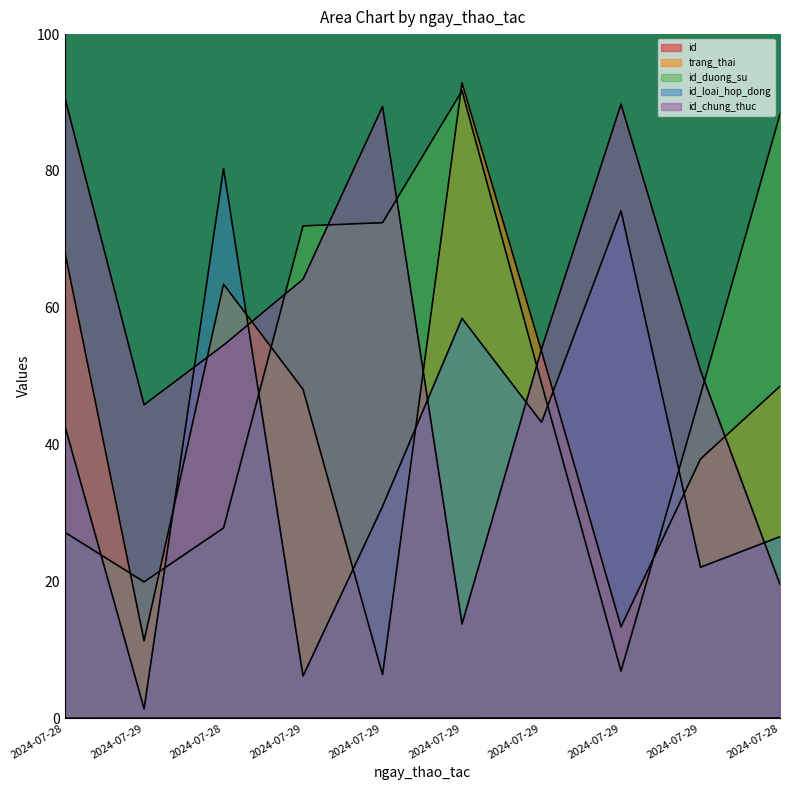

At which label does trang_thai reach its minimum?

2024-07-29